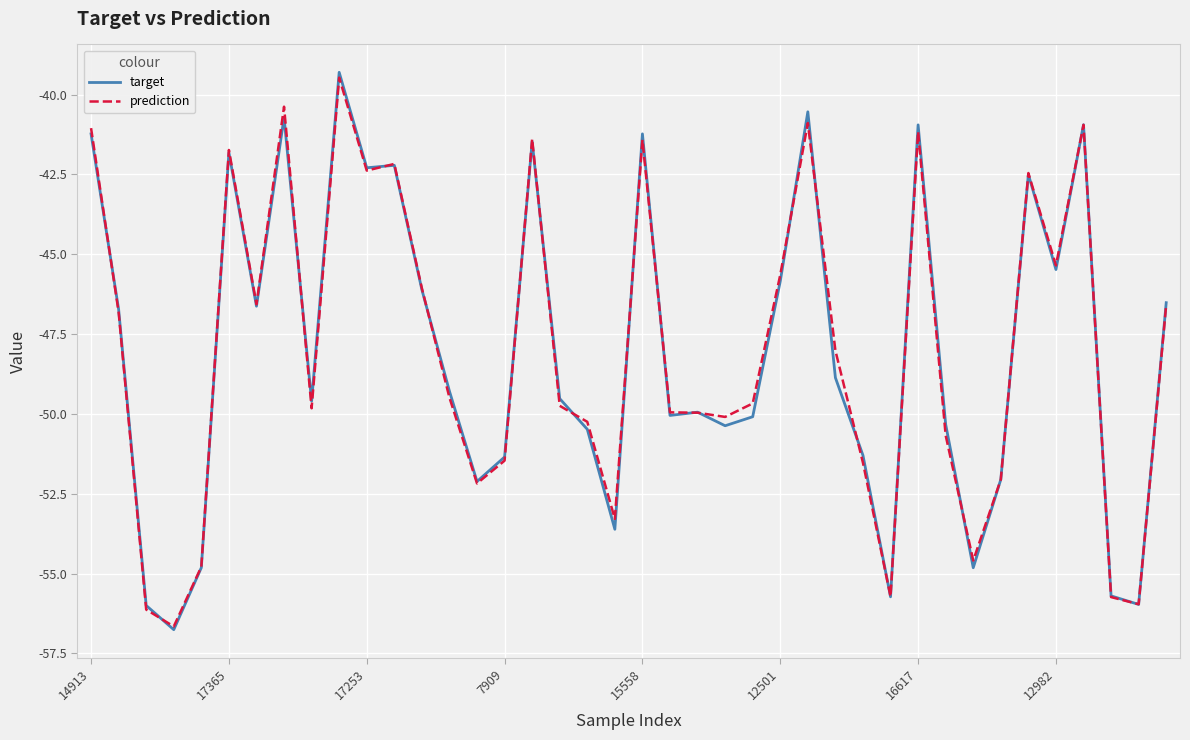

What is the sum of all target values?

-1921.3